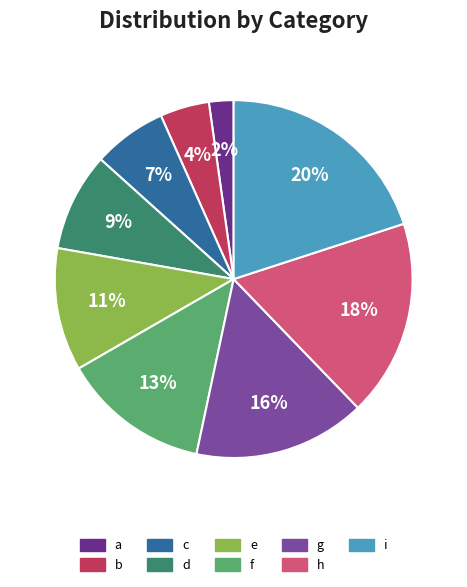

Combined, what portion of the pie is h and b?

22.2%